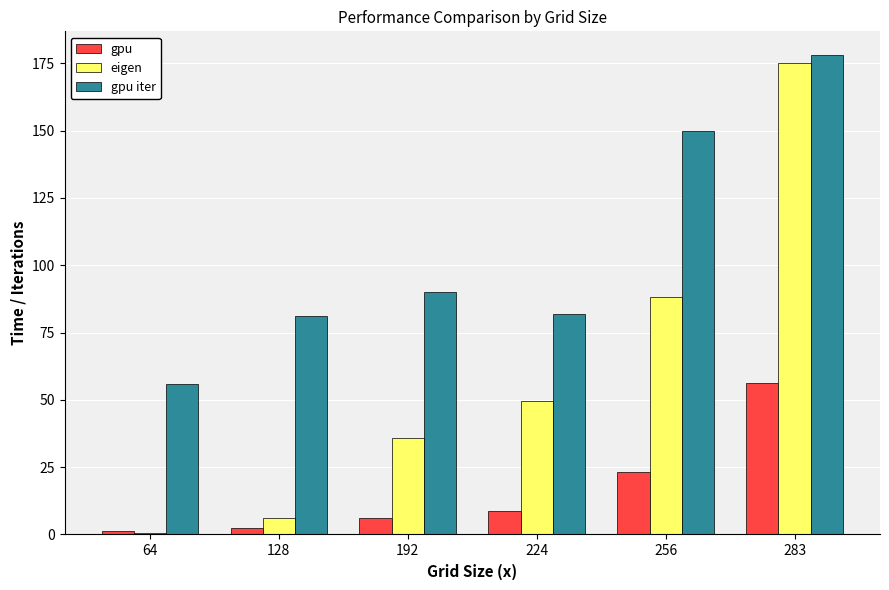

What are all the series names shown in the legend?

gpu, eigen, gpu iter